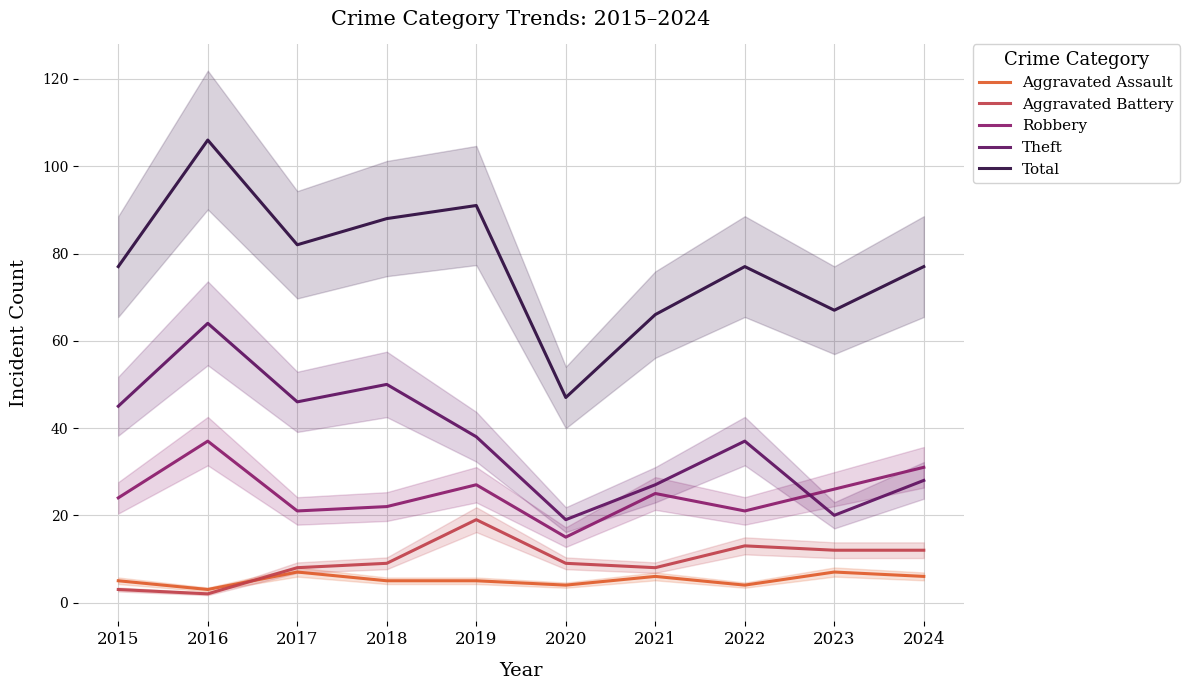

Rank the series at 2019 from highest to lowest value.

Total, Theft, Robbery, Aggravated Battery, Aggravated Assault